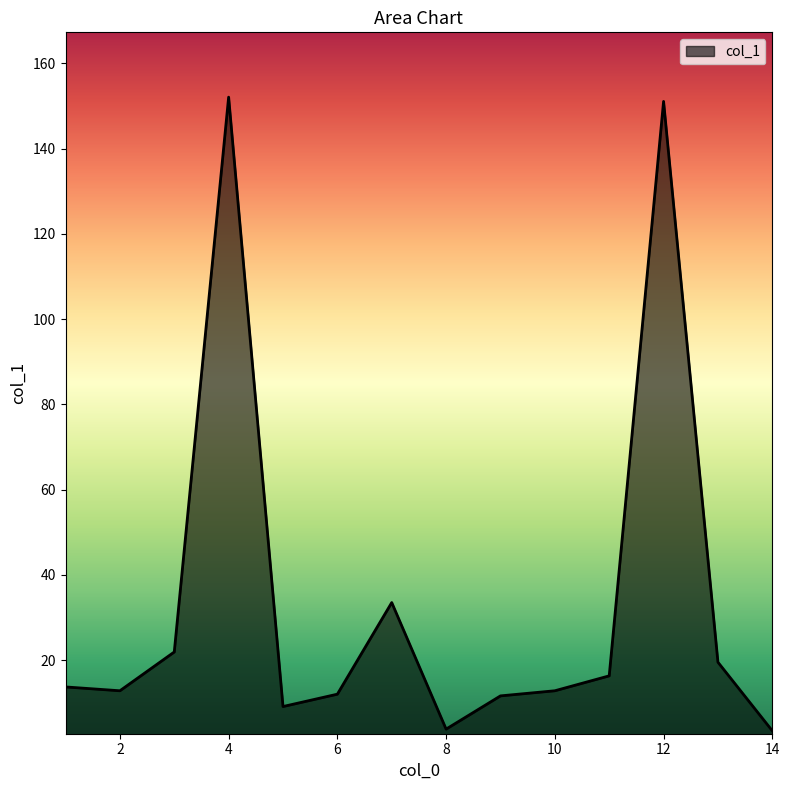

What is the greatest value displayed?

152.1